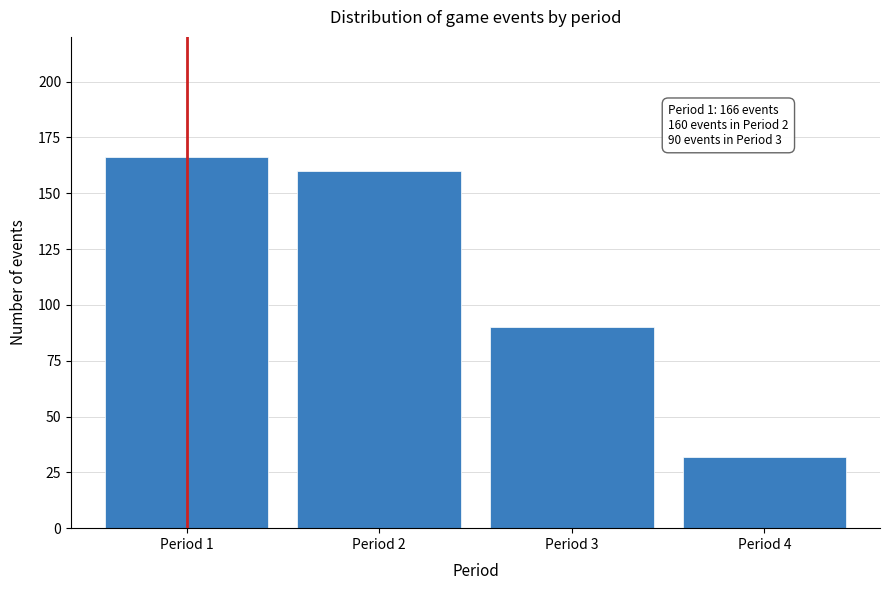

Reading left to right, list all the values displayed in this chart.

Period 1=166	Period 2=160	Period 3=90	Period 4=32